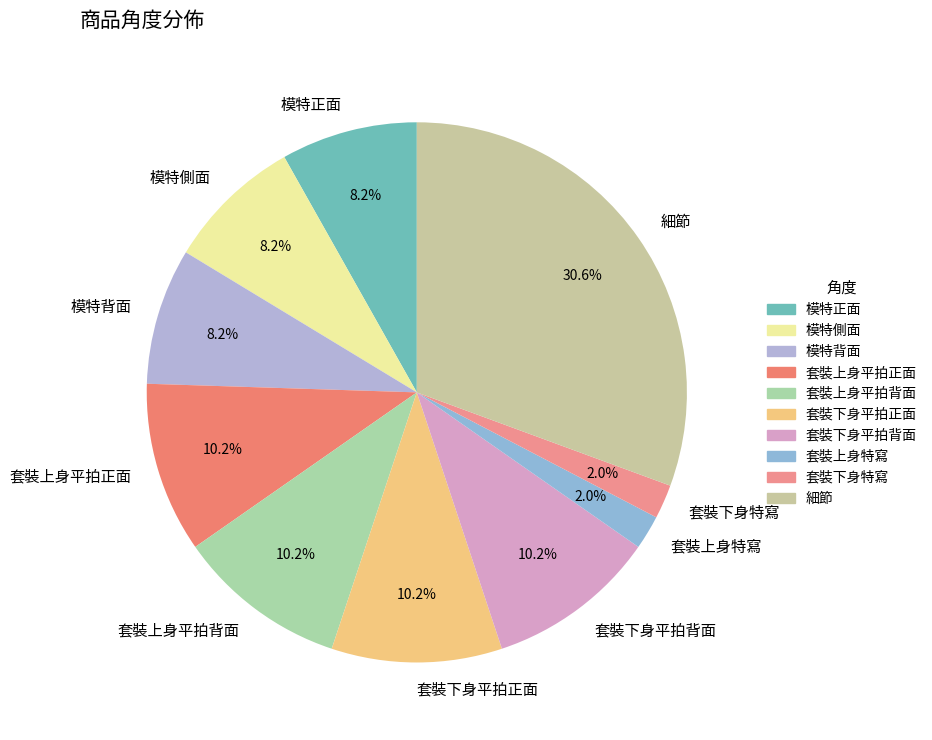

Which slice is the largest?

細節